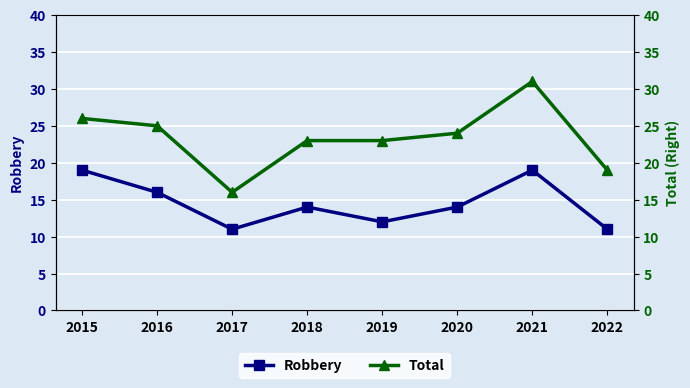

What is the difference between the maximum and second lowest values in the Total series?

12